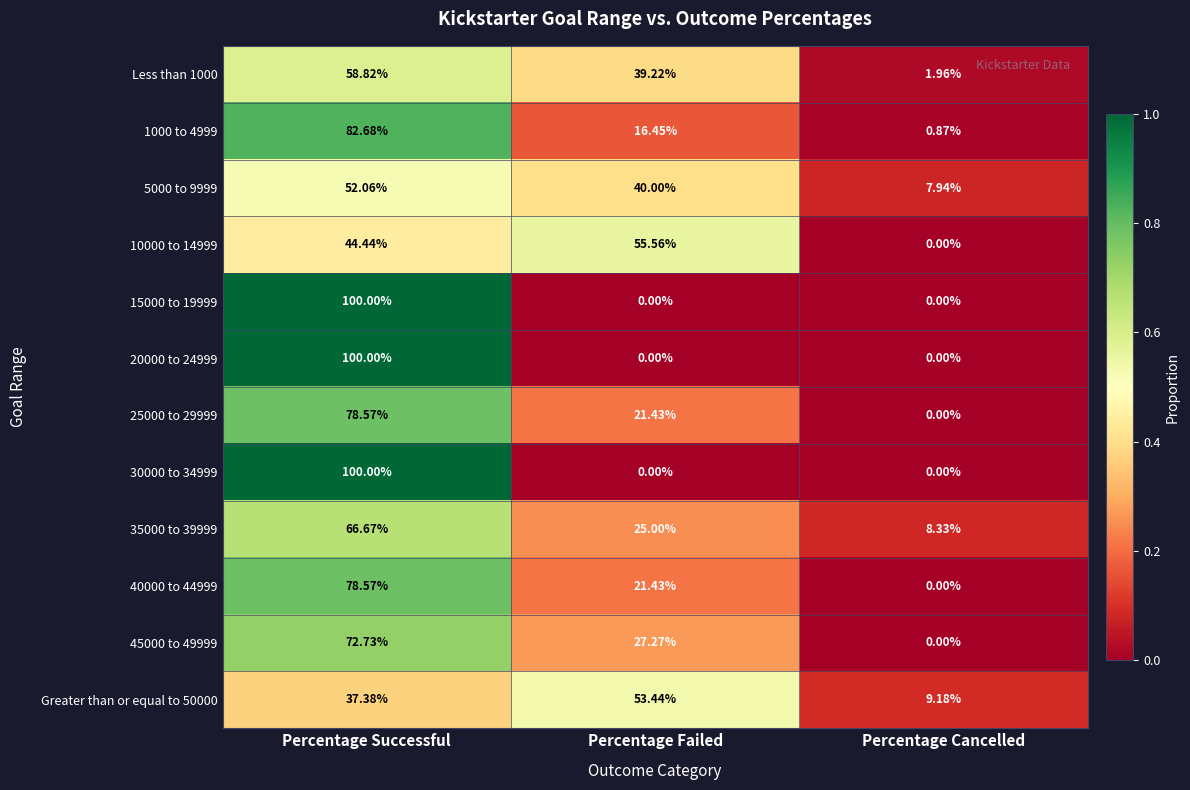

What is the greatest value displayed?

100.0